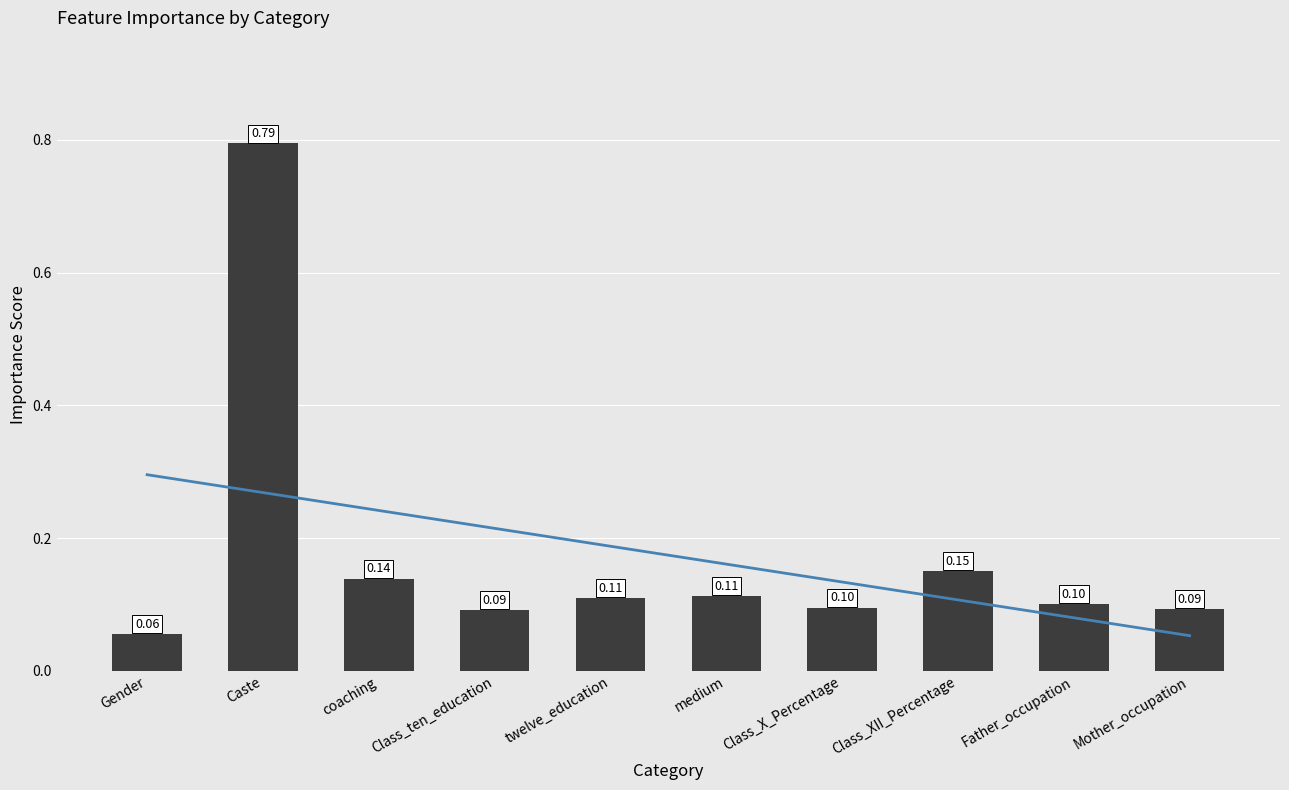

Rank the categories by value from highest to lowest.

Caste, Class_XII_Percentage, coaching, medium, twelve_education, Father_occupation, Class_X_Percentage, Mother_occupation, Class_ten_education, Gender